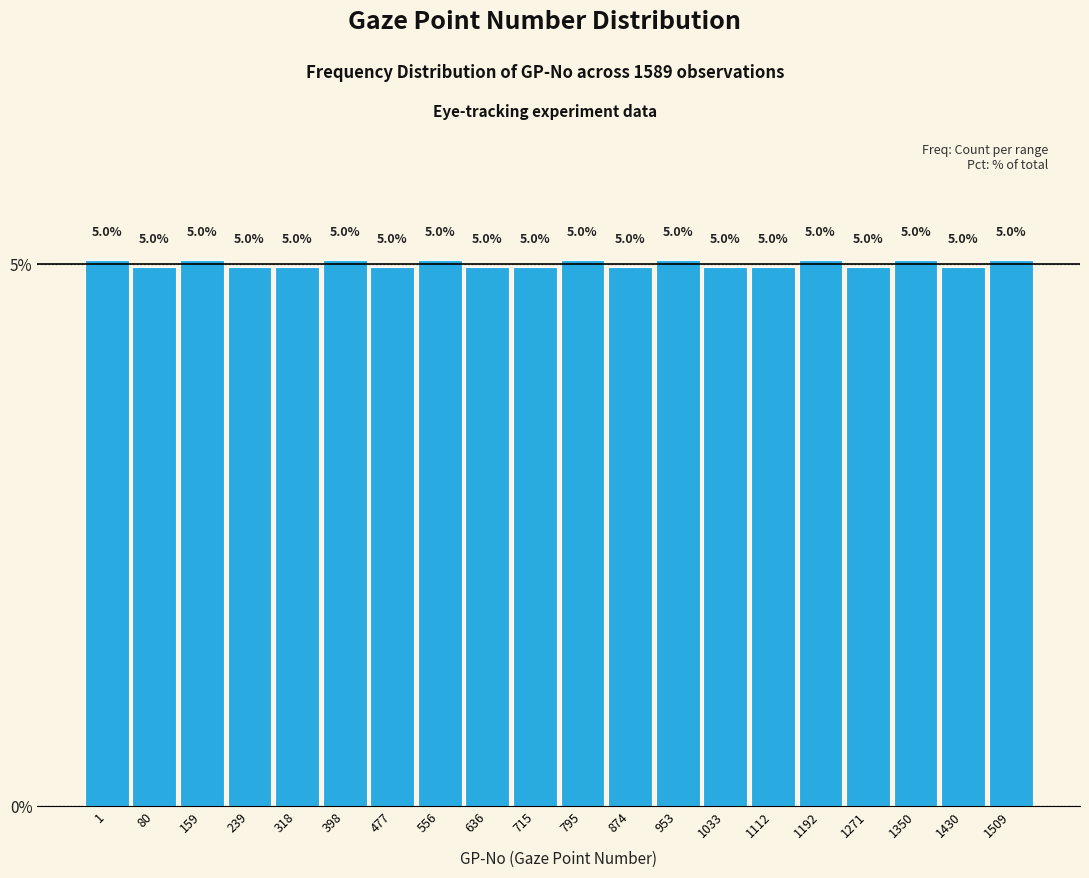

Reading right to left, what are all the values shown in this chart?

5.0	5.0	5.0	5.0	5.0	5.0	5.0	5.0	5.0	5.0	5.0	5.0	5.0	5.0	5.0	5.0	5.0	5.0	5.0	5.0